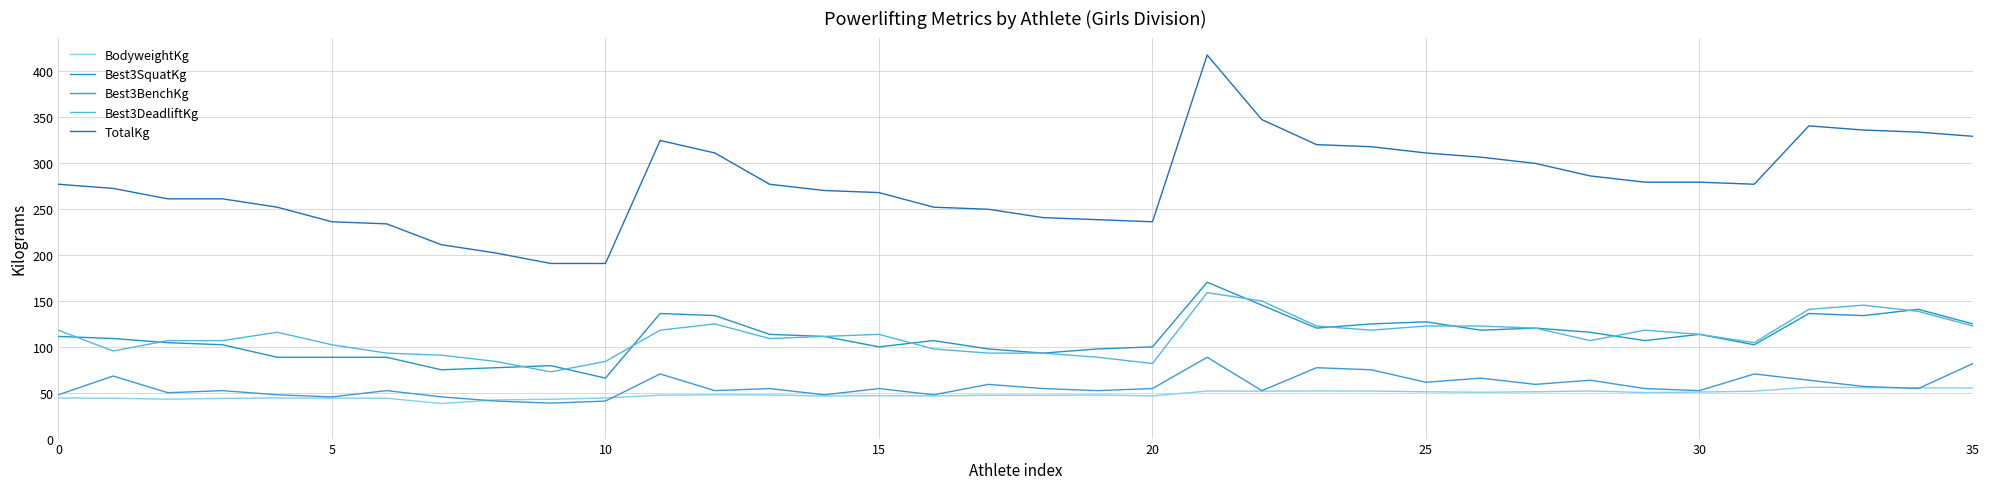

Is this an area chart (filled region under the line)?

No